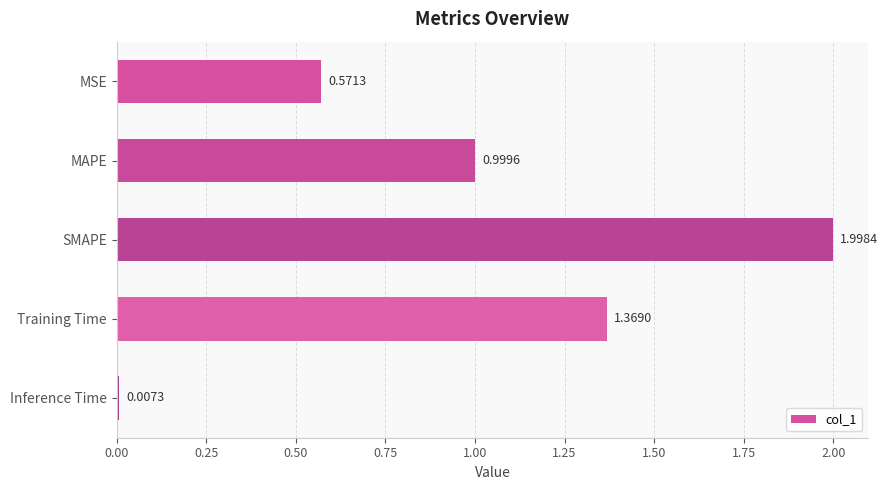

What is the label of the 2nd bar from the top?

MAPE